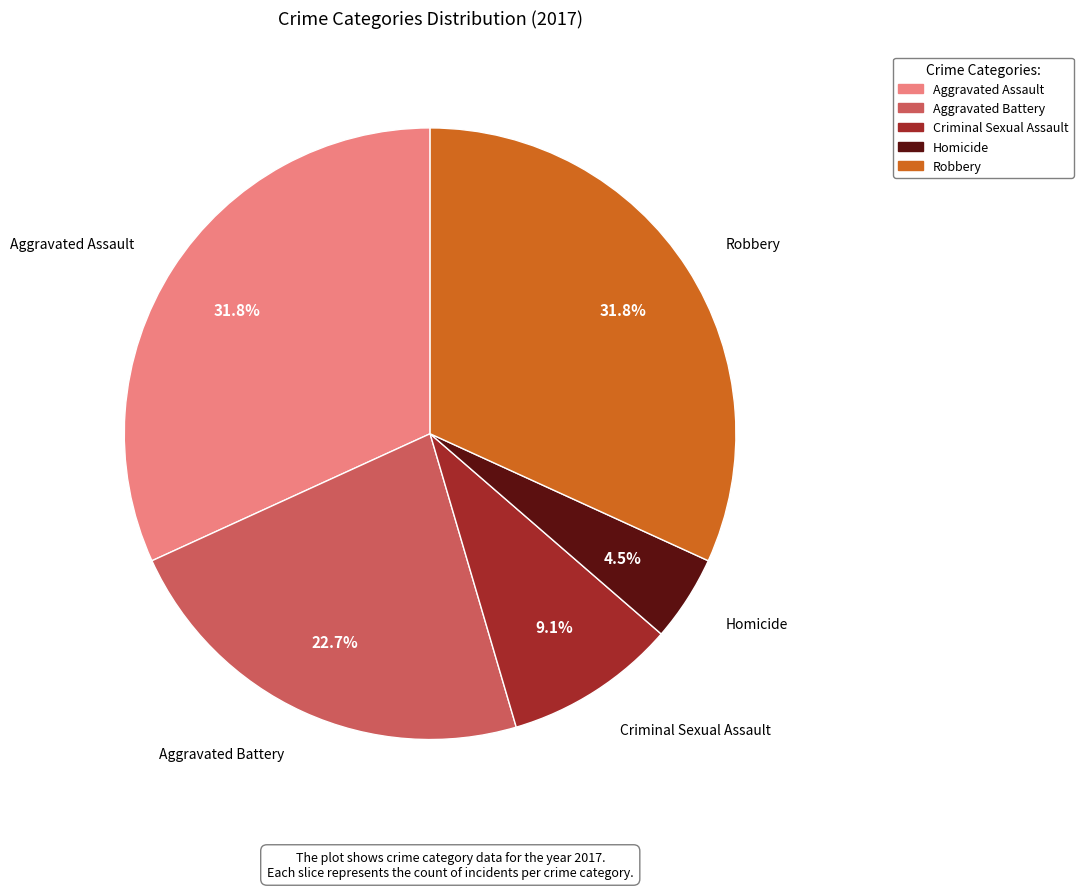

To the nearest percent, what is the average slice percentage?

20%